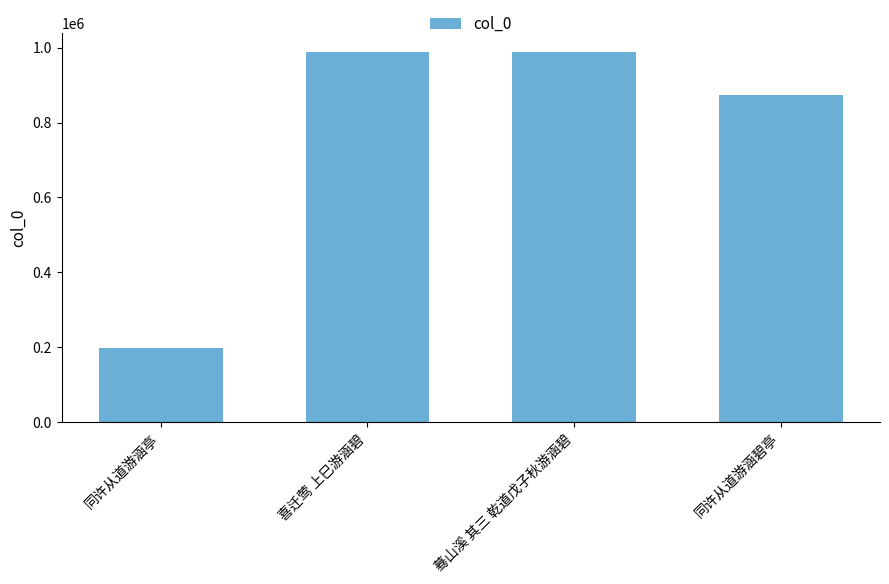

Which has a higher value, 蓦山溪 其三 乾道戊子秋游涵碧 or 同许从道游涵碧亭?

蓦山溪 其三 乾道戊子秋游涵碧